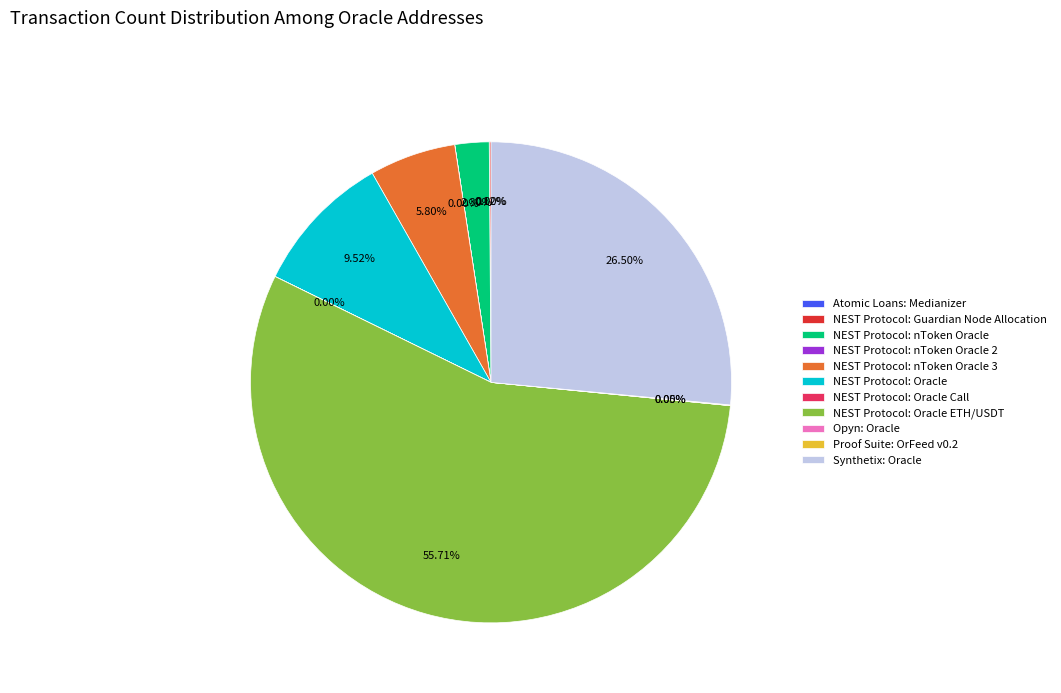

Which category has the biggest portion of the pie?

NEST Protocol: Oracle ETH/USDT